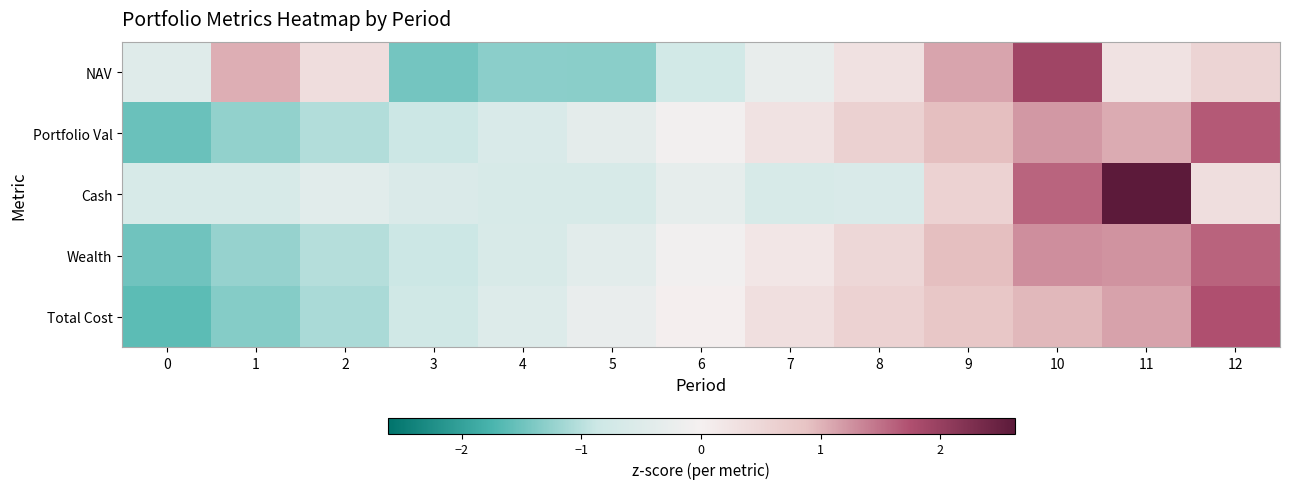

Which has a higher value, 8 or 11?

8